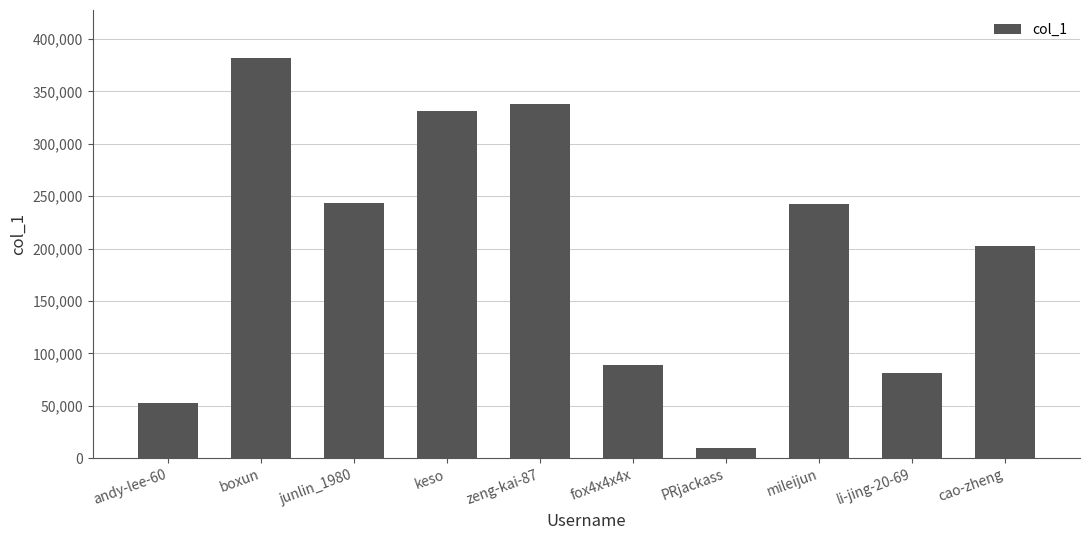

What is the sum of all values?

1972699